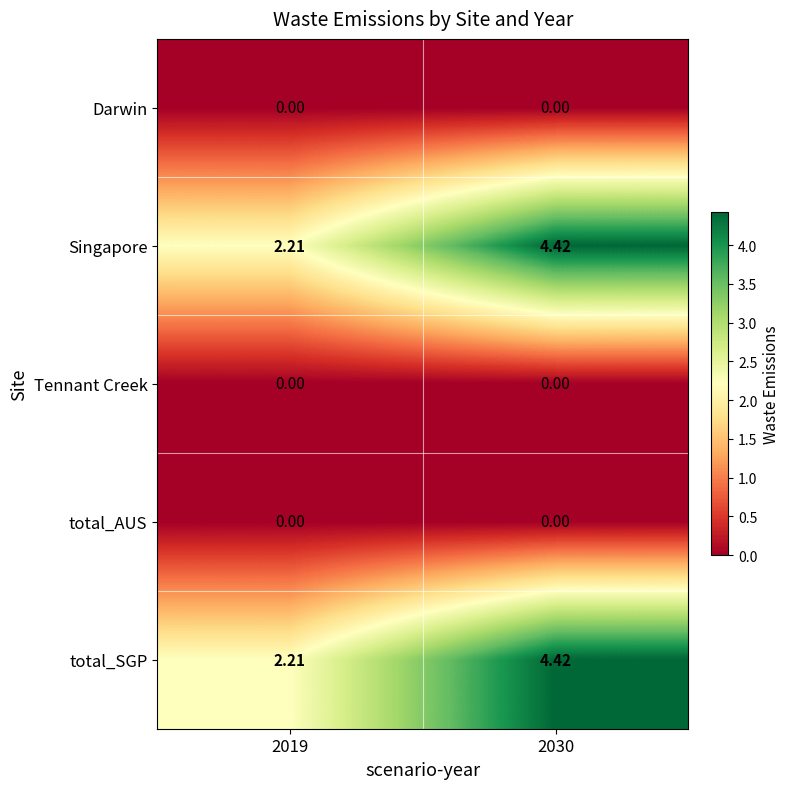

Is the value of Singapore at 2030 greater than the value of Tennant Creek at 2030?

Yes